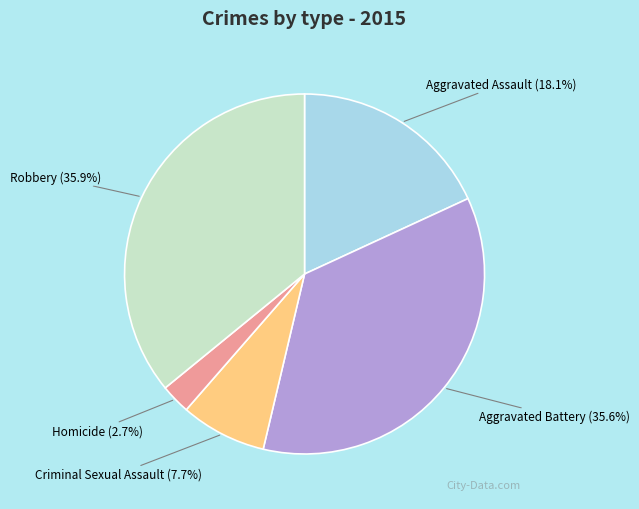

What percentage is the Robbery slice, to the nearest percent?

36%